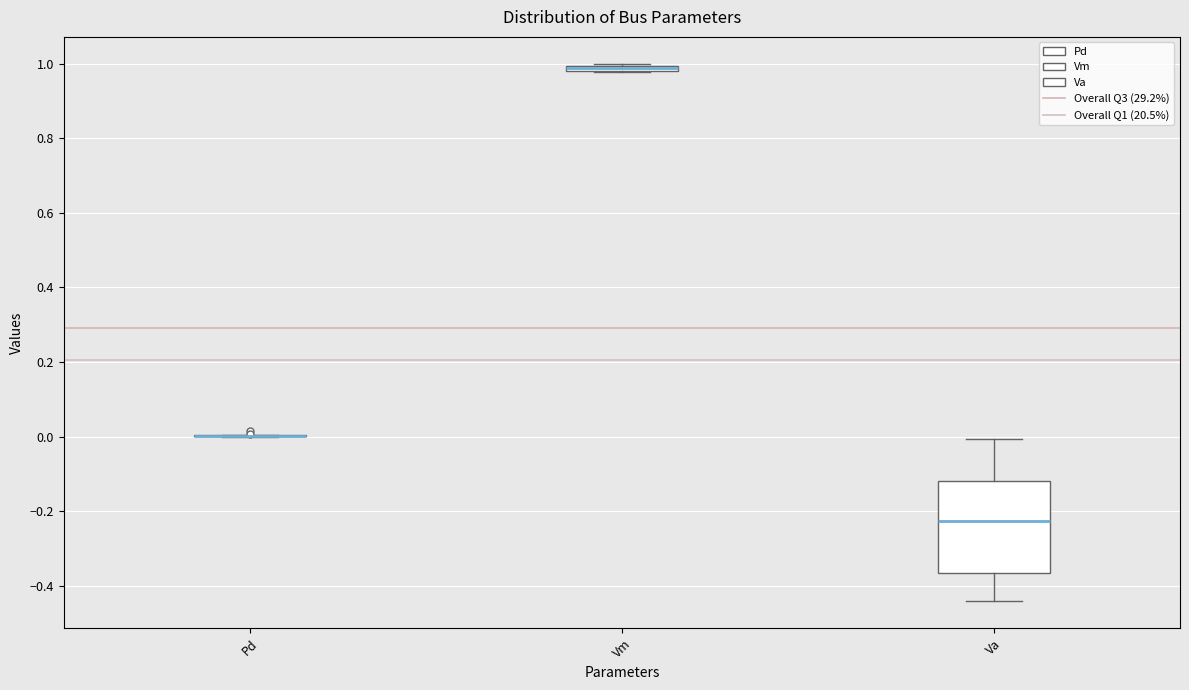

Comparing the boxes themselves (not the whiskers), which one is the tallest?

Va